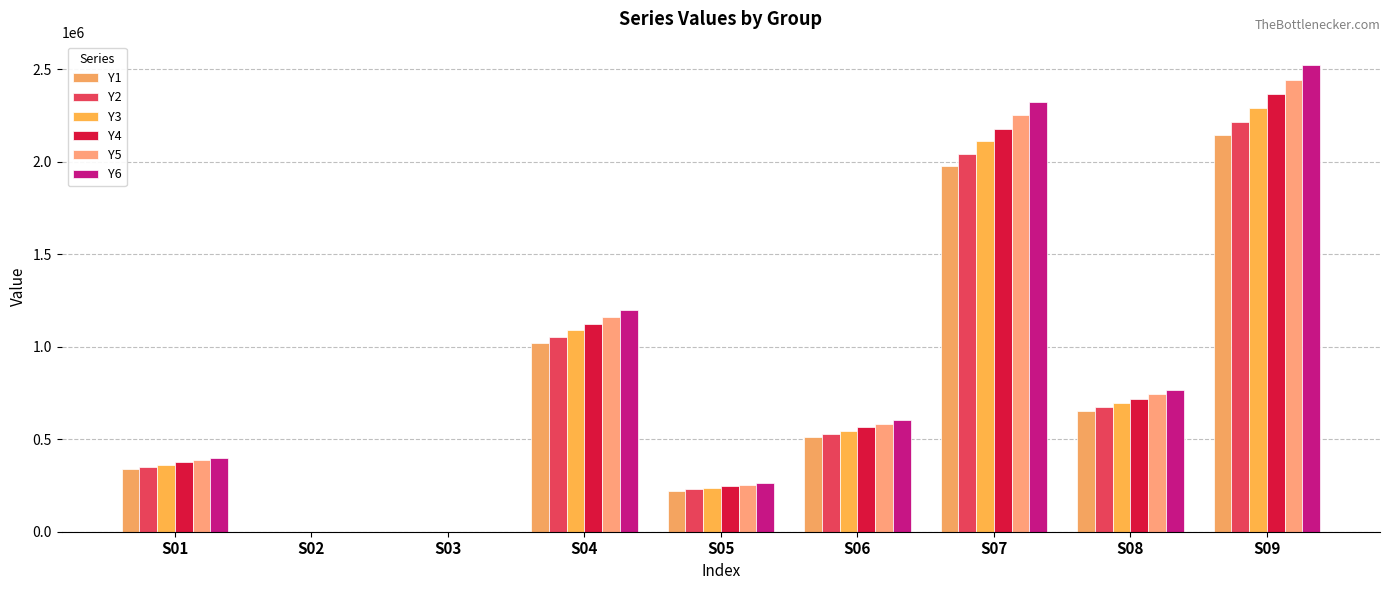

Is it true that Y6 equals 1230392.9 at S02?

False